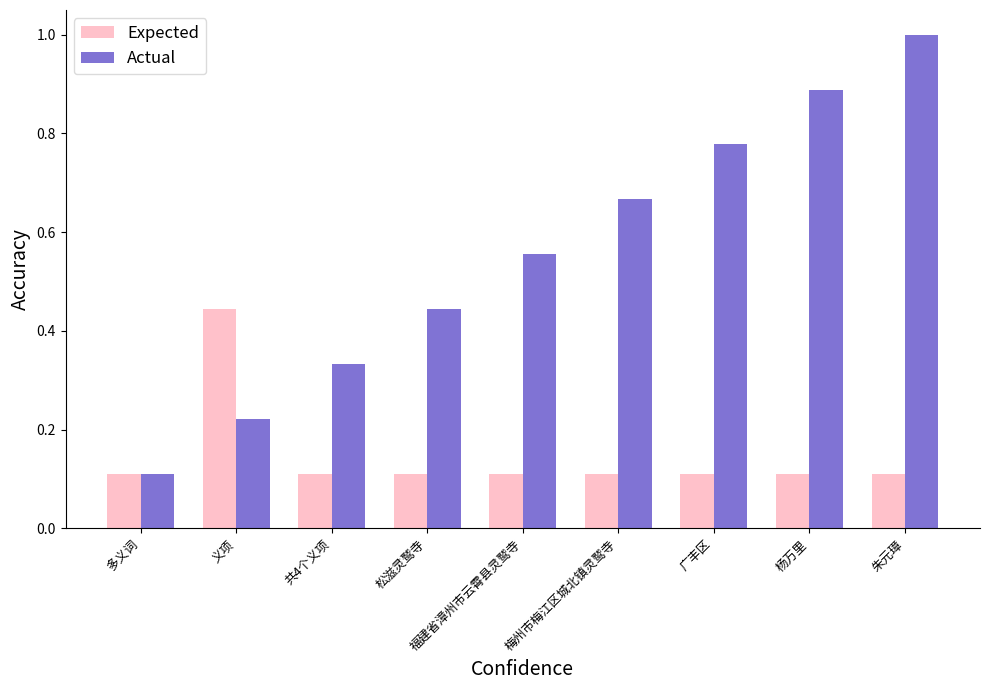

Rank the categories by Actual value from highest to lowest.

朱元璋, 杨万里, 广丰区, 梅州市梅江区城北镇灵鹫寺, 福建省漳州市云霄县灵鹫寺, 松滋灵鹫寺, 共4个义项, 义项, 多义词